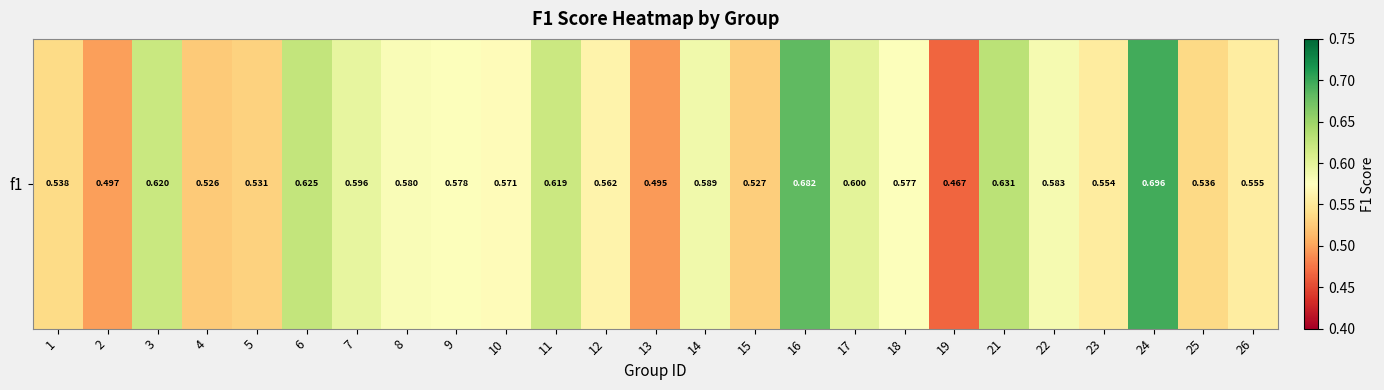

Which has a higher value, 12 or 18?

18